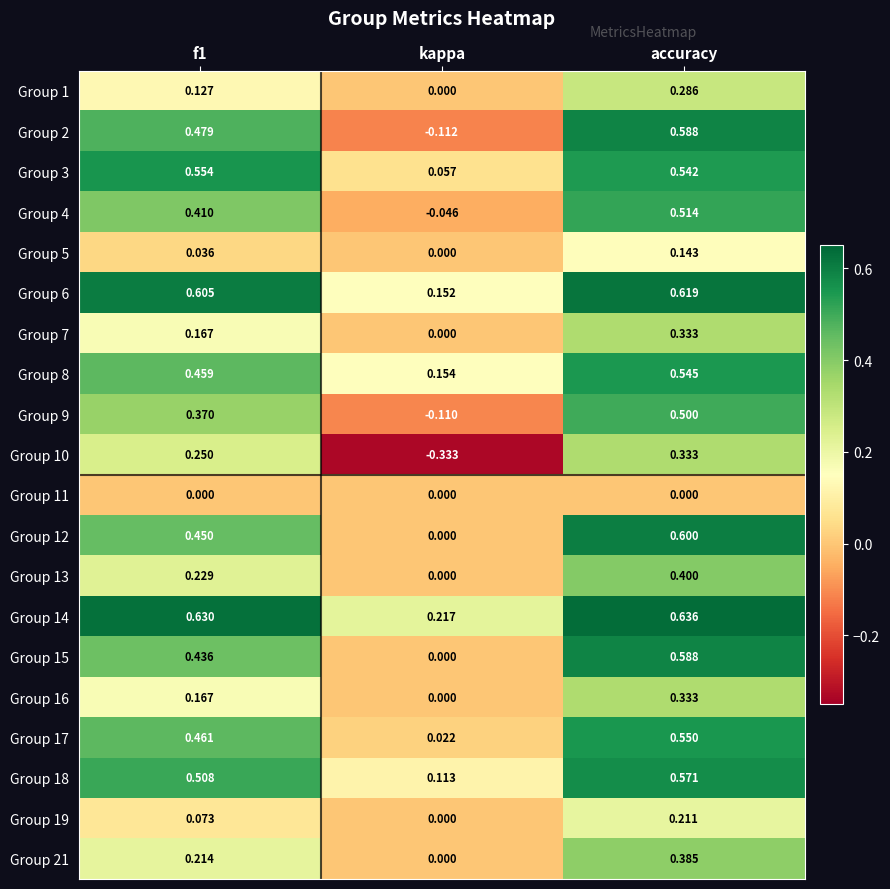

At which category is the sum across all series the highest?

accuracy